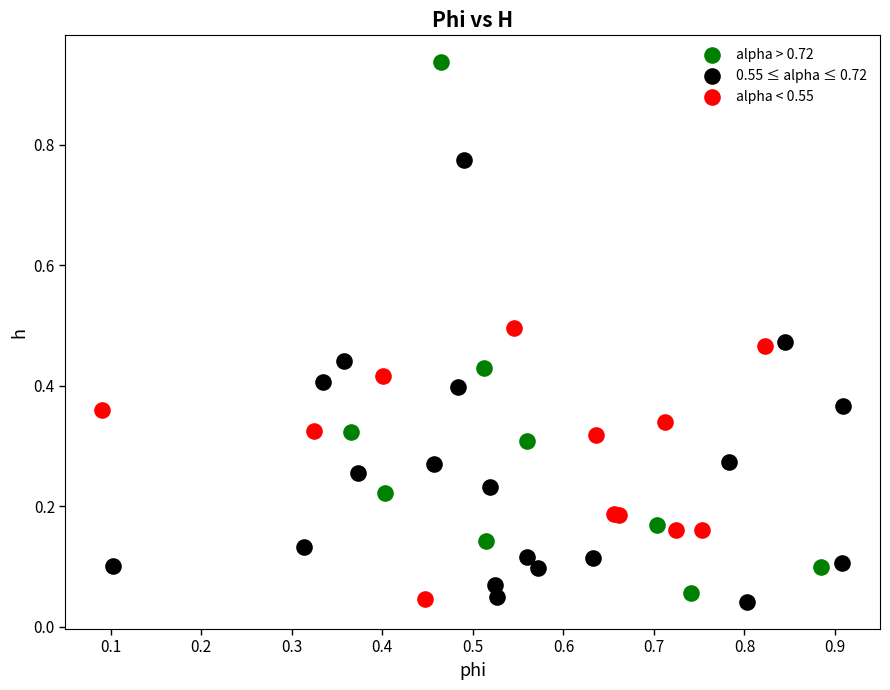

Which series has the widest spread of Y values?

alpha > 0.72